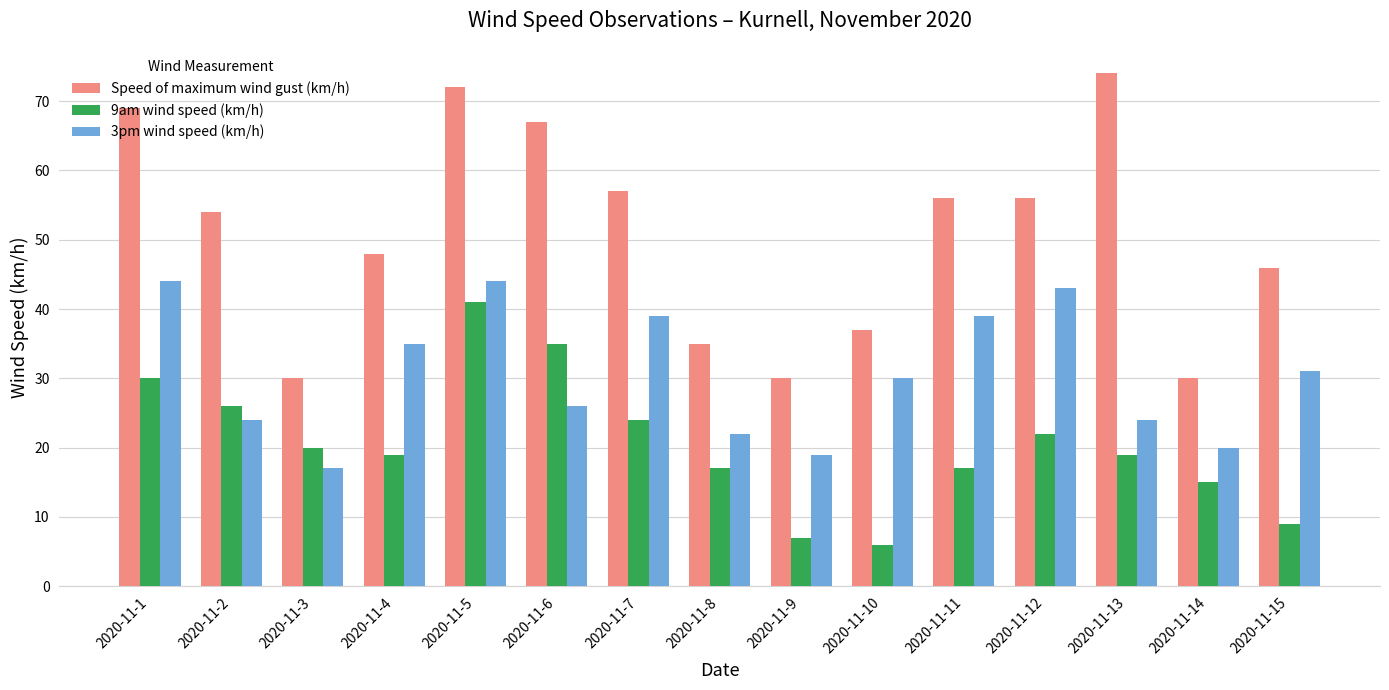

Reading left to right, list all the values displayed in this chart.

Speed of maximum wind gust (km/h): 69	54	30	48	72	67	57	35	30	37	56	56	74	30	46
9am wind speed (km/h): 30	26	20	19	41	35	24	17	7	6	17	22	19	15	9
3pm wind speed (km/h): 44	24	17	35	44	26	39	22	19	30	39	43	24	20	31